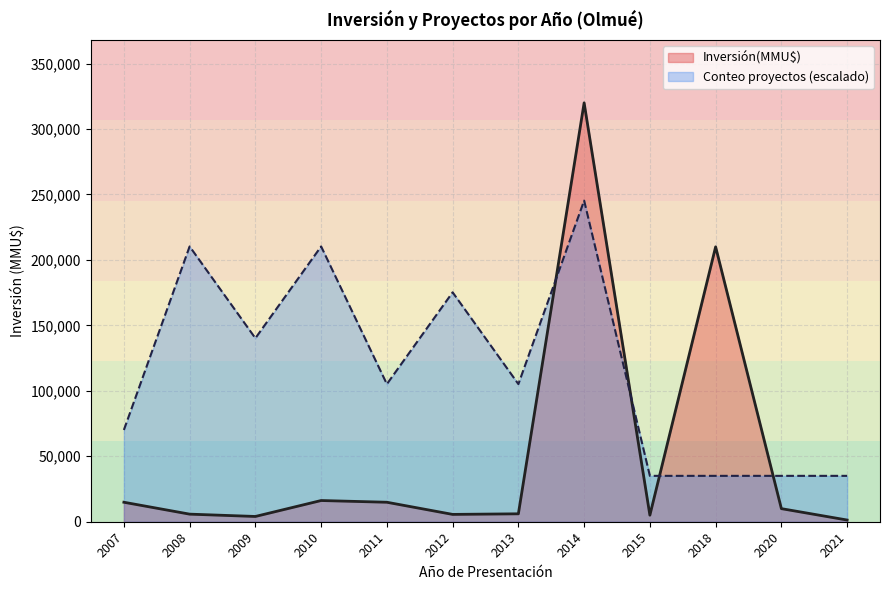

What is the sum of all Inversión(MMU$) values?

613744.0